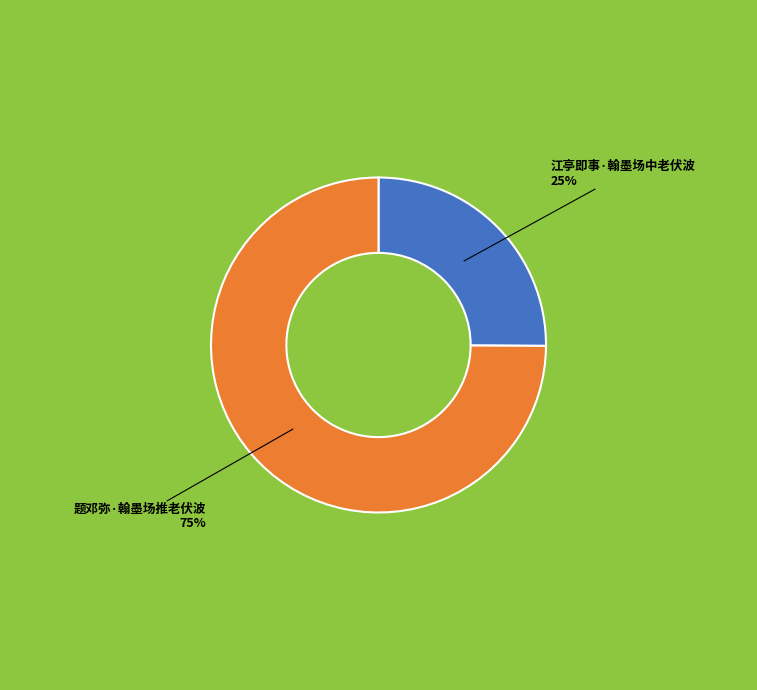

What is the smallest slice in the pie chart?

江亭即事·翰墨场中老伏波